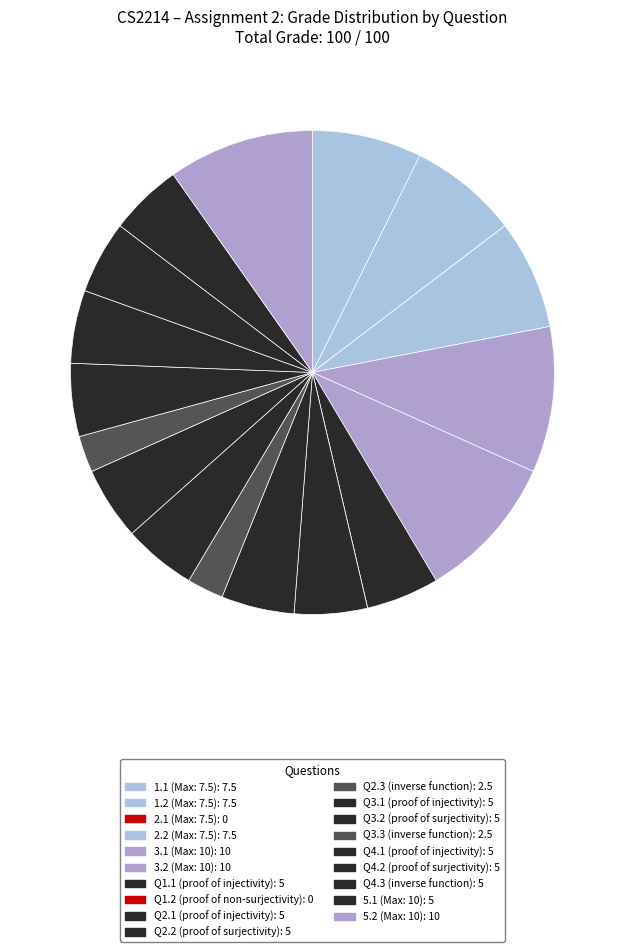

What is the smallest slice in the pie chart?

2.1 (Max: 7.5)